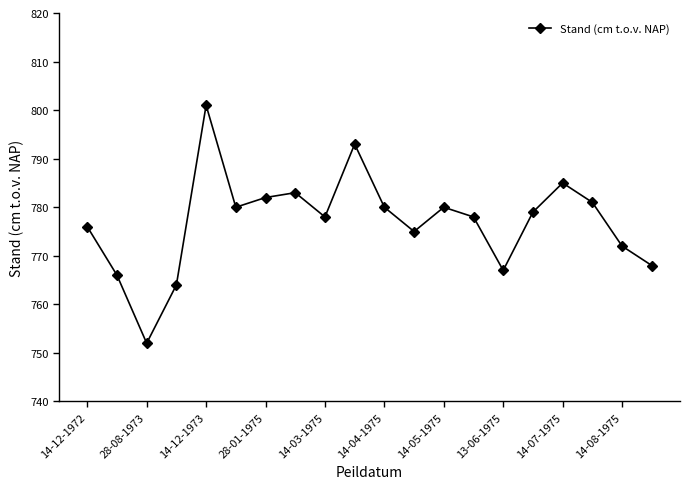

Reading left to right, transcribe all the data shown in this chart.

776	766	752	764	801	780	782	783	778	793	780	775	780	778	767	779	785	781	772	768